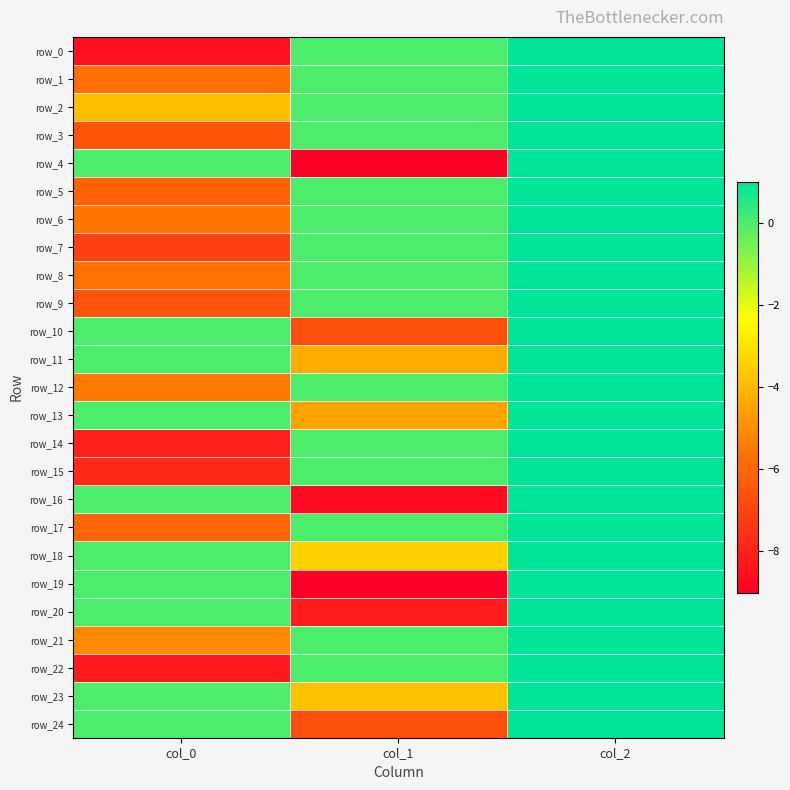

True or false: row_9 has a value of 1.5 at col_2.

False